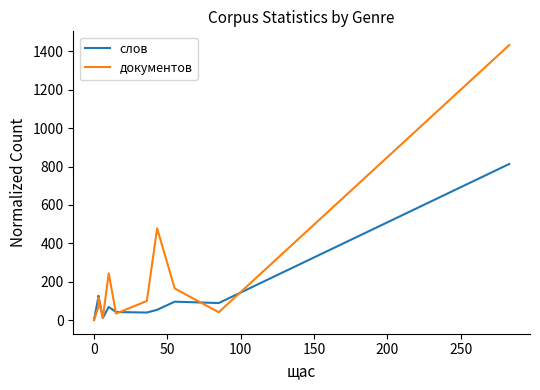

What is the value of the документов point at the 11th from the left?

1433.0